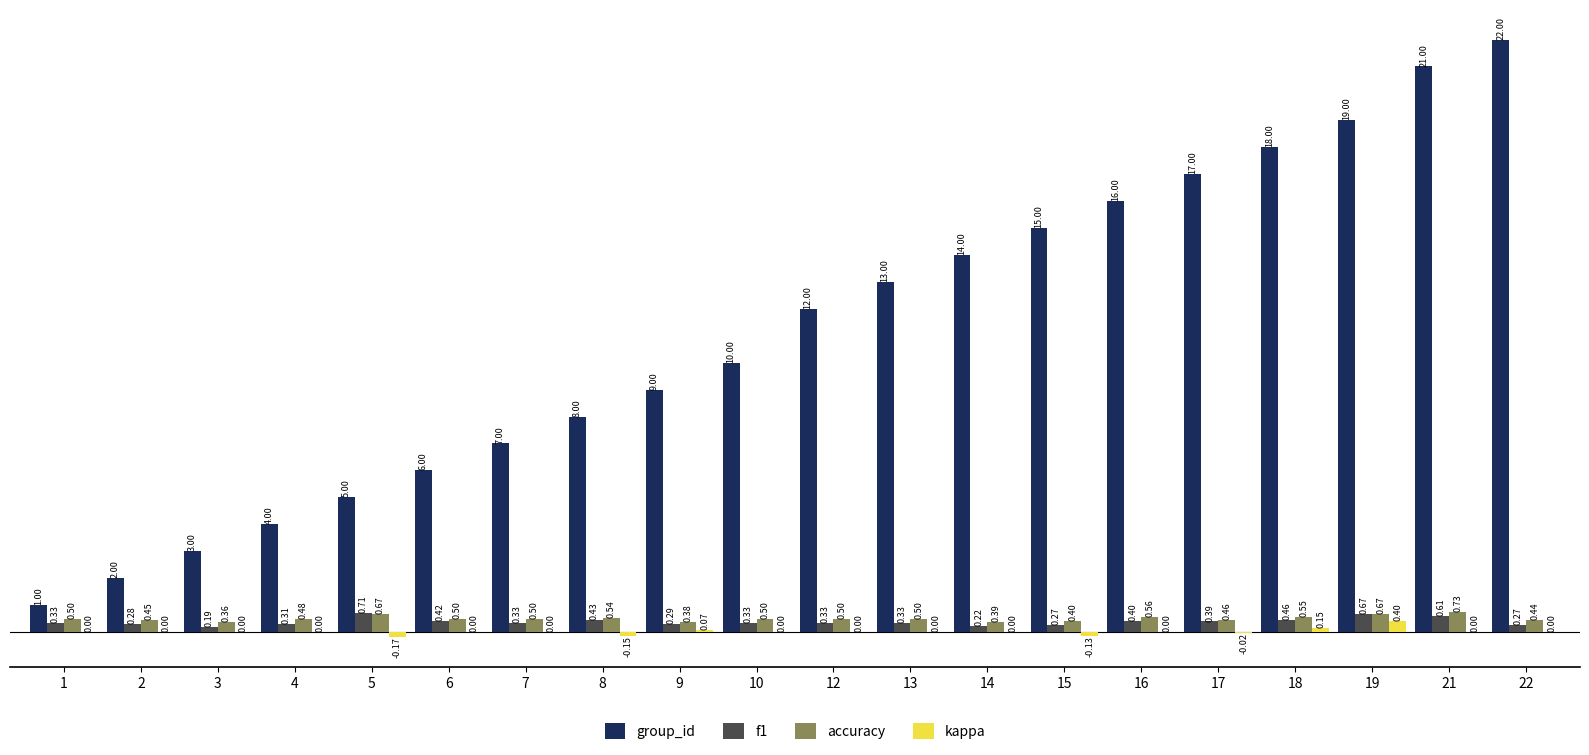

Is the value of accuracy at 18 greater than the value of f1 at 6?

Yes